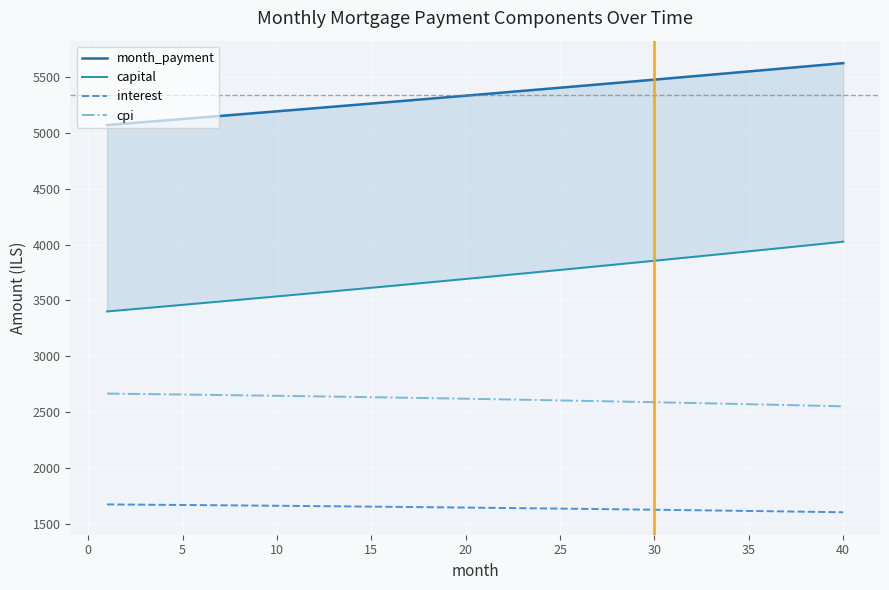

What is the difference between the maximum and second lowest values in the month_payment series?

541.6